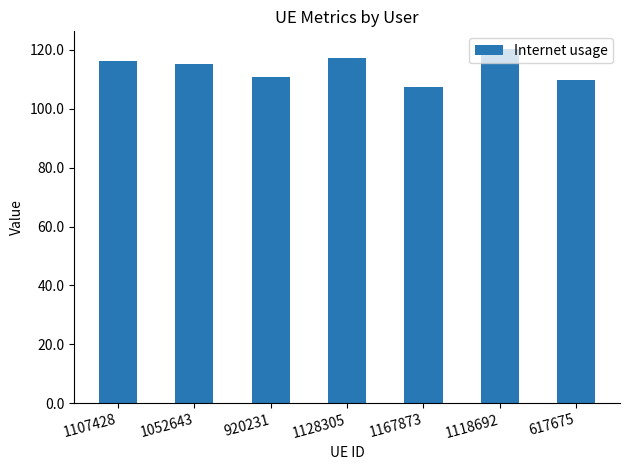

The chart shows a value of 109.8 at 617675. True or false?

True